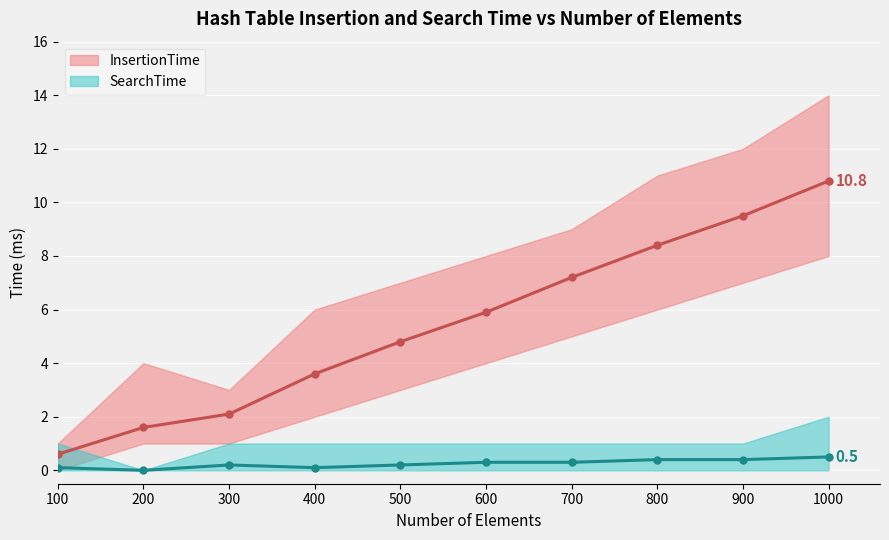

What is the spread (max minus min) of values at 900?

12.0